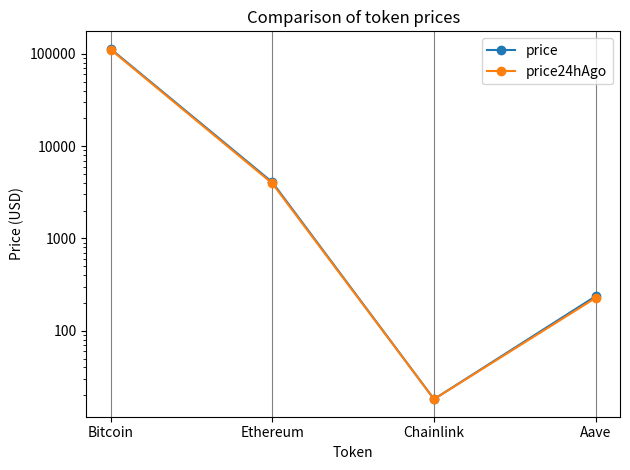

What is the difference between the highest and lowest values at Ethereum?

117.4